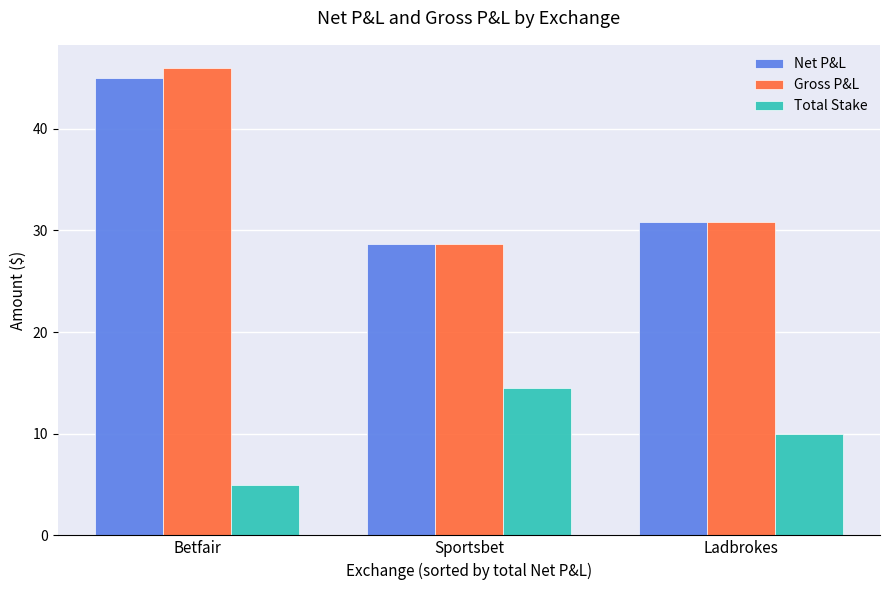

What is the label of the 1st bar from the left?

Betfair